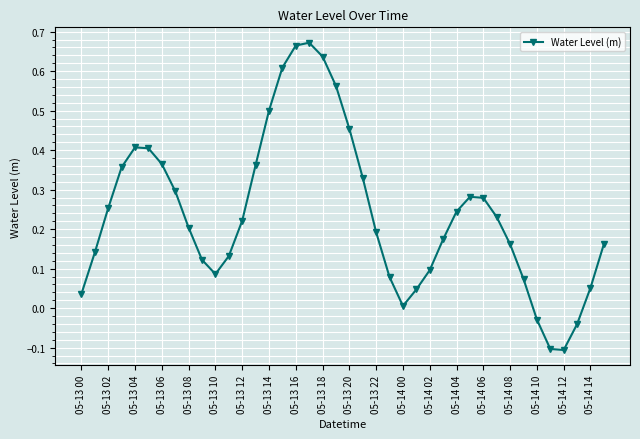

How many points are higher than both their immediate neighbors (excluding endpoints)?

3